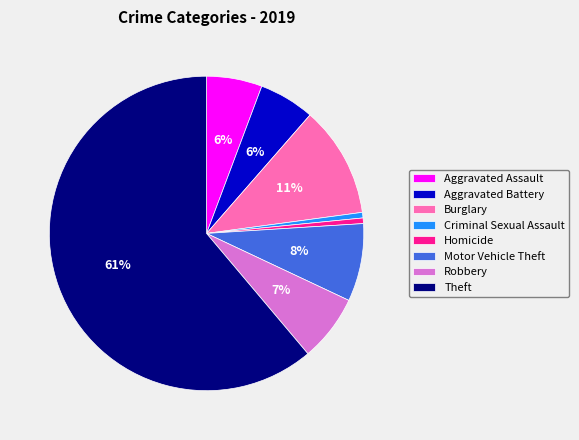

What is the largest slice in the pie chart?

Theft